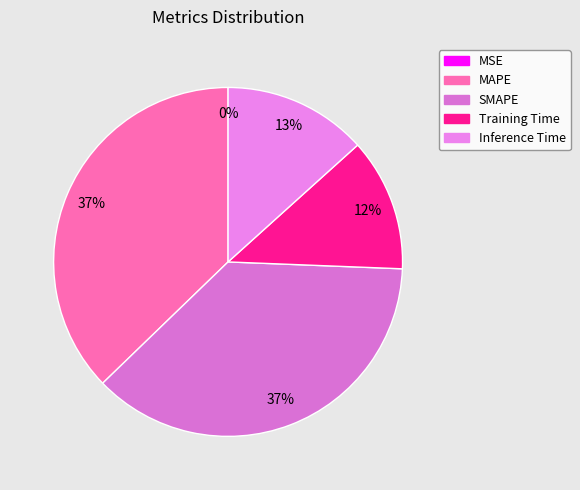

Which slice is the smallest?

MSE